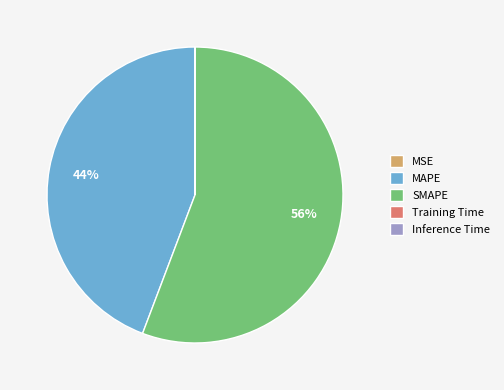

True or false: SMAPE accounts for 56% of the total.

True